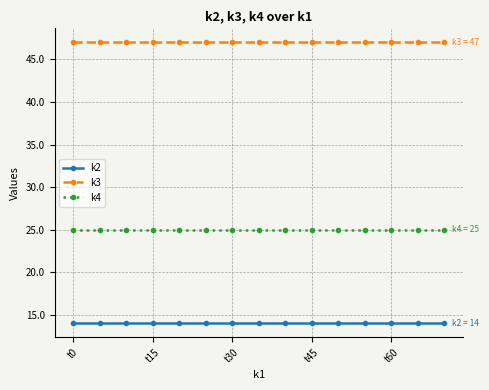

What are all the series names shown in the legend?

k2, k3, k4